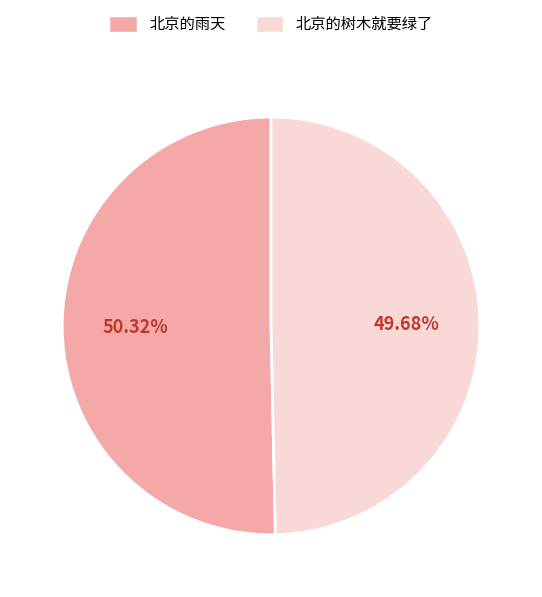

Does 北京的树木就要绿了 account for over 50% of the chart?

No